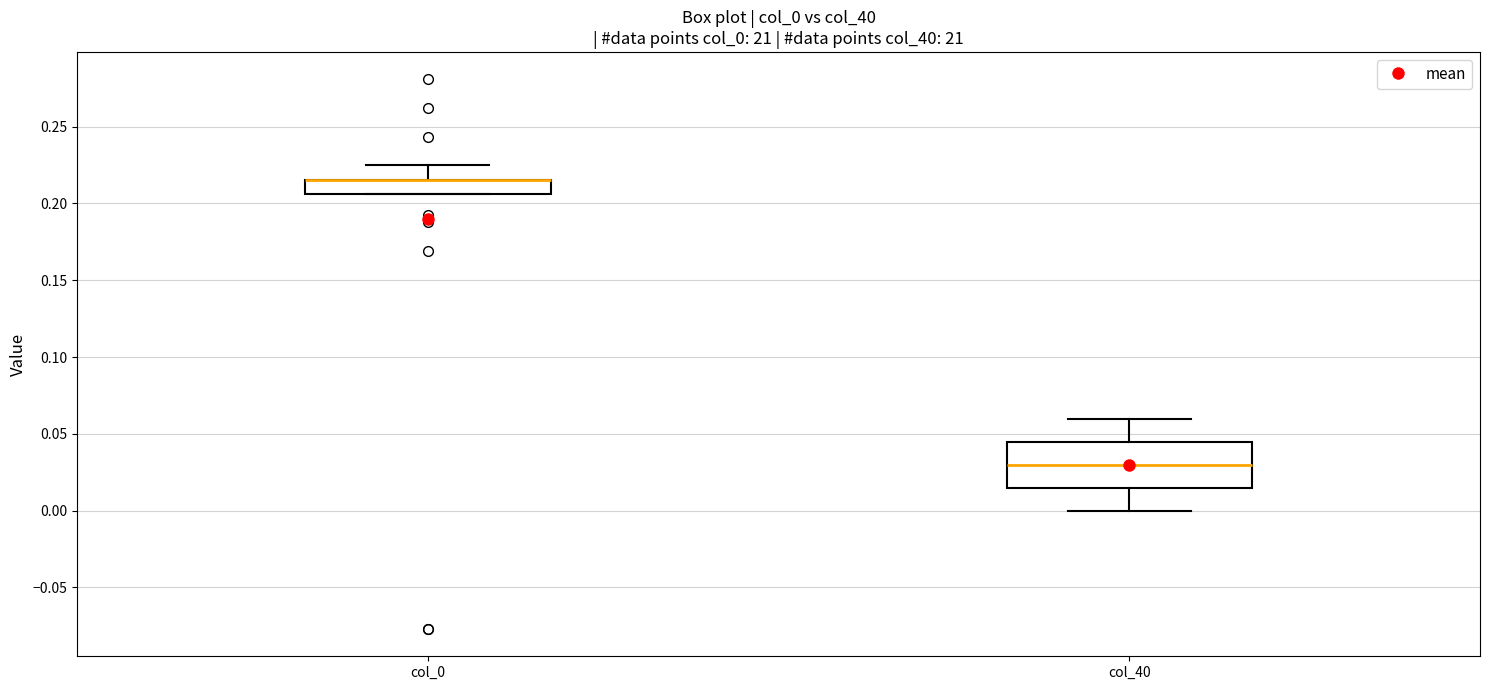

Where does the median line of the box for col_40 sit on the y-axis? The values are not printed on the chart, so give them approximately, as read against the axis.

0.030